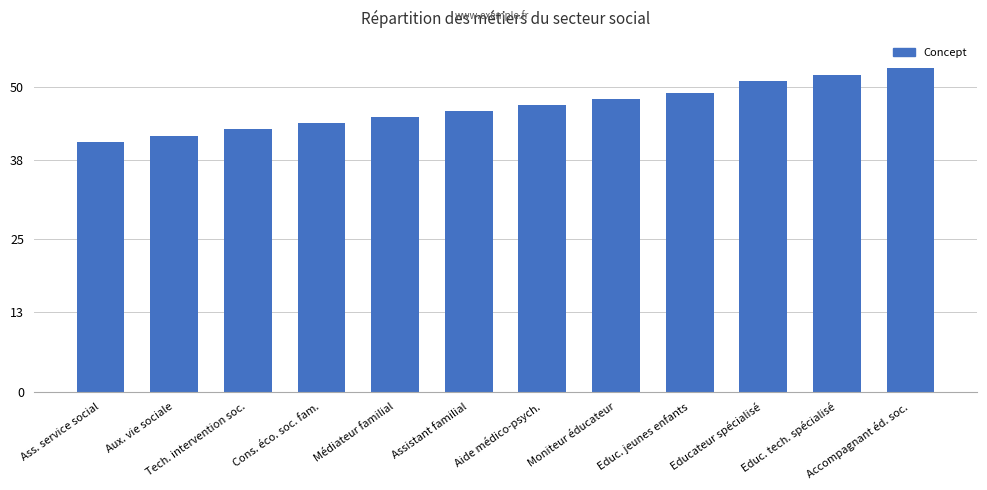

Reading left to right, extract all data points from this chart.

41	42	43	44	45	46	47	48	49	51	52	53